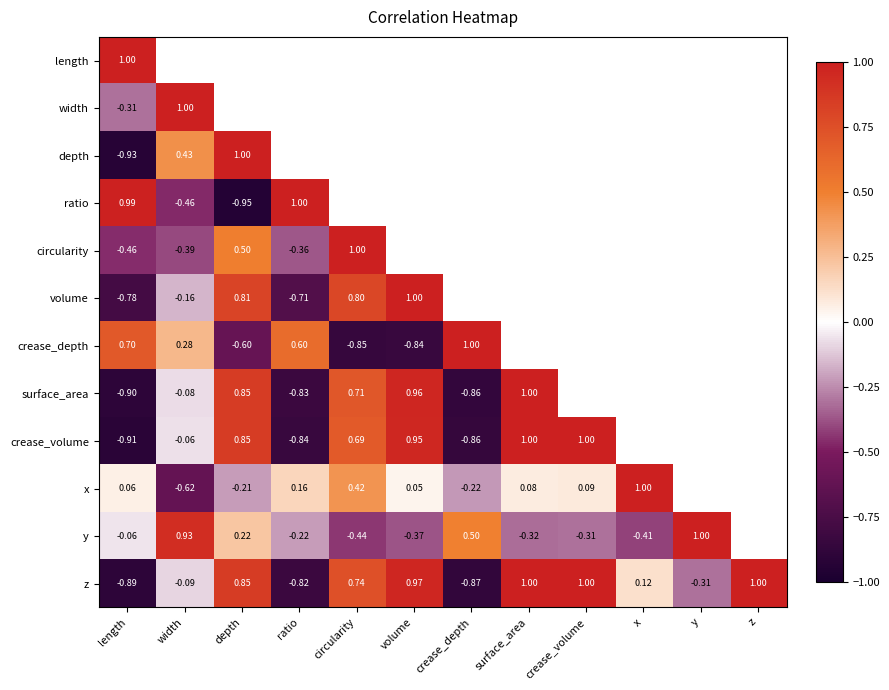

At which label is surface_area closest to 0?

width